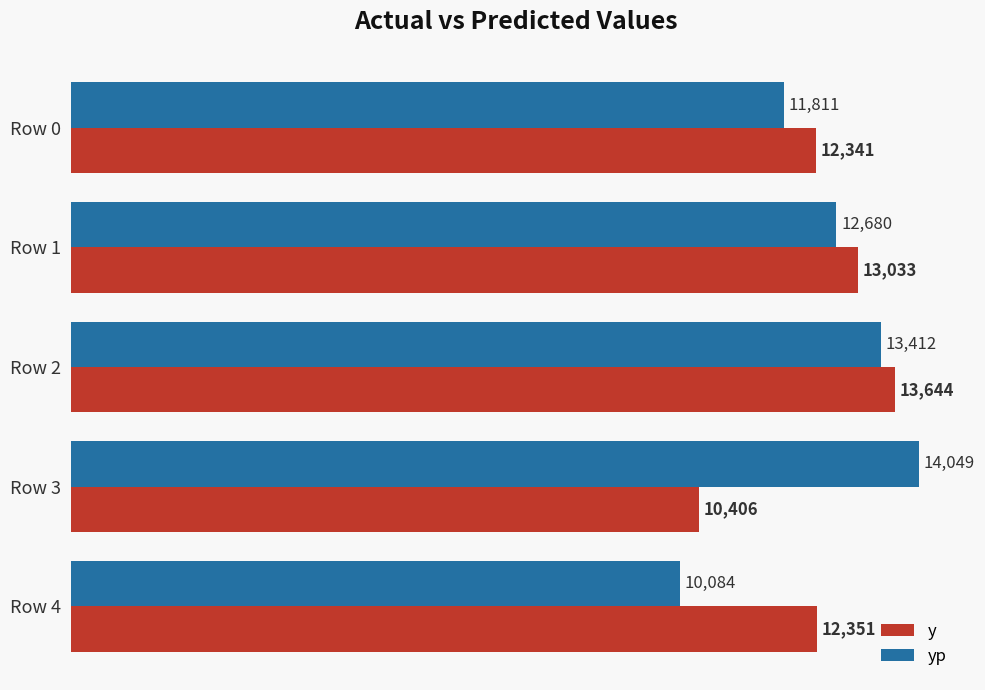

True or false: y has a value of 13033.0 at Row 1.

True